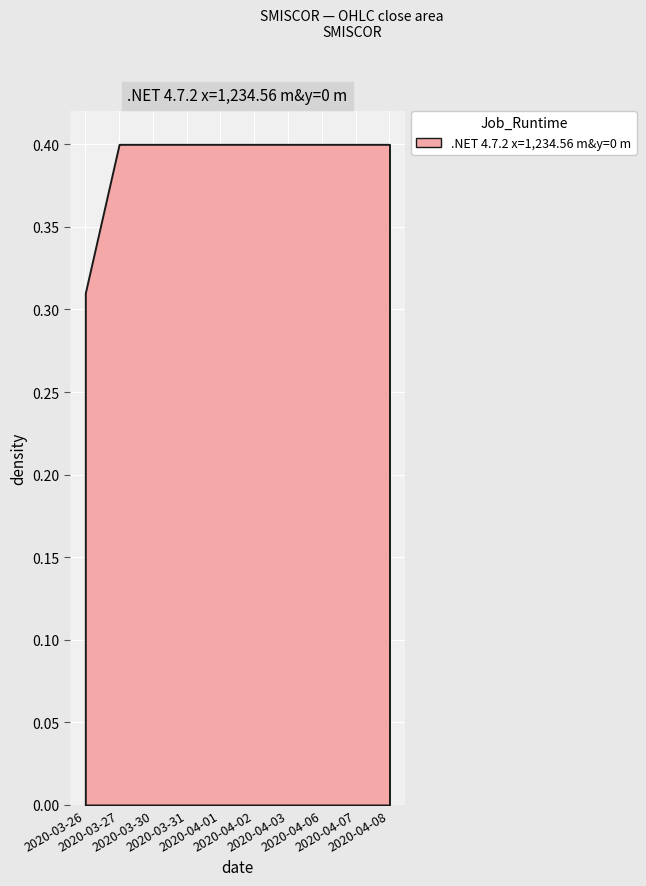

What is the greatest value displayed?

0.4